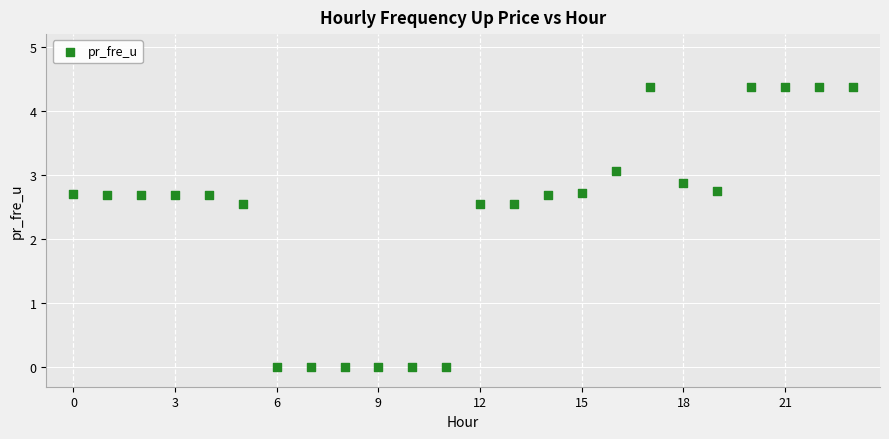

What is the range of Y values (max minus min)?

4.4